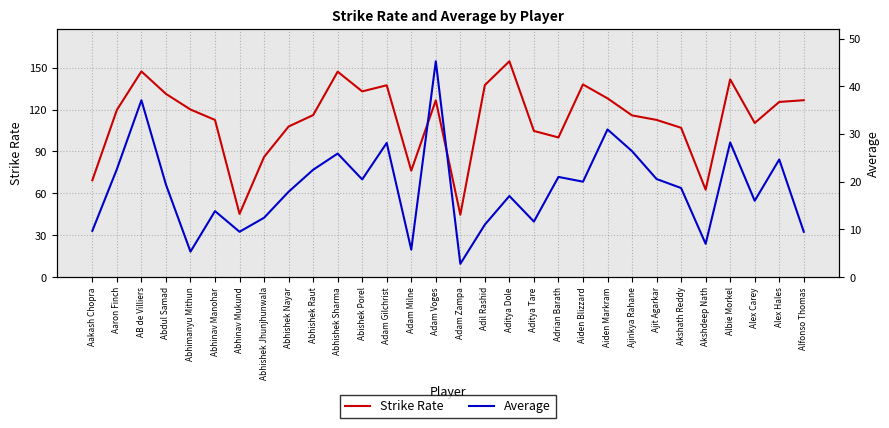

What position from the right is Akshdeep Nath?

5